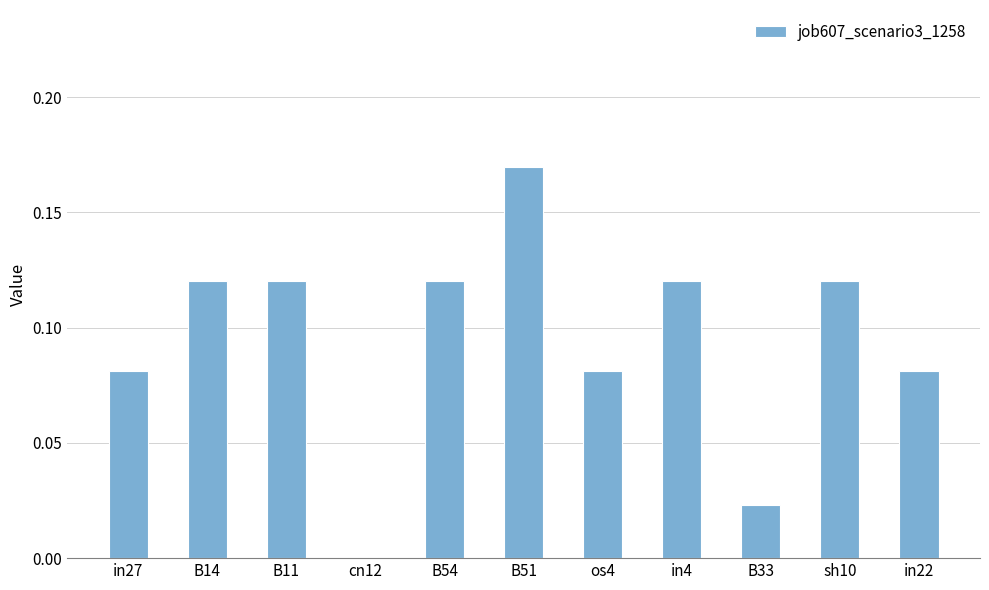

What is the sum of all values?

1.0